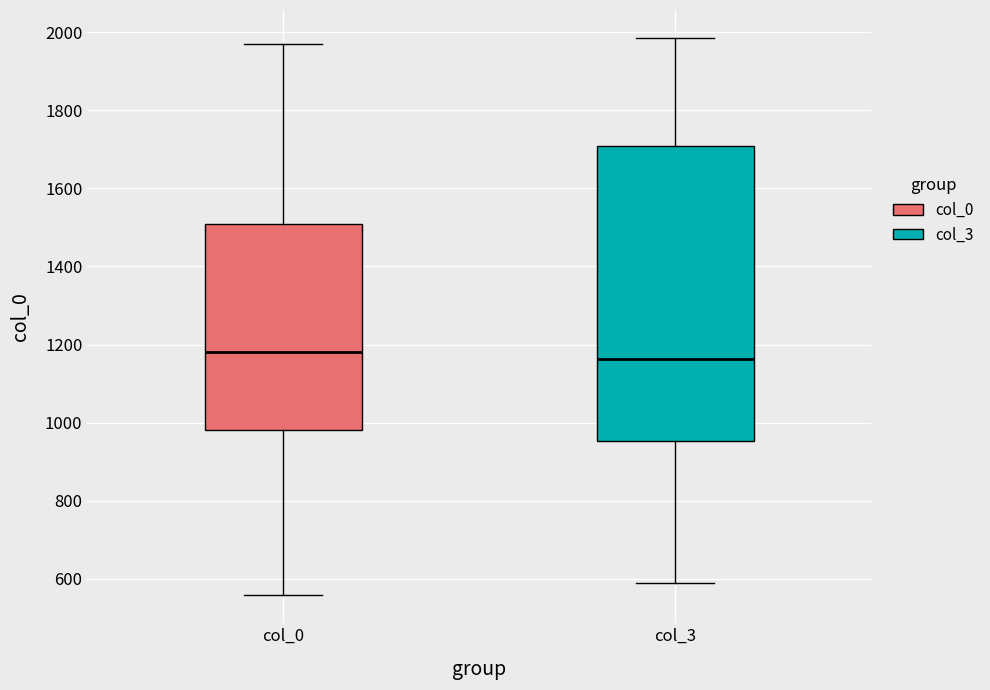

Where is the upper edge of the box for col_3 on the y-axis? The values are not printed on the chart, so give them approximately, as read against the axis.

1700